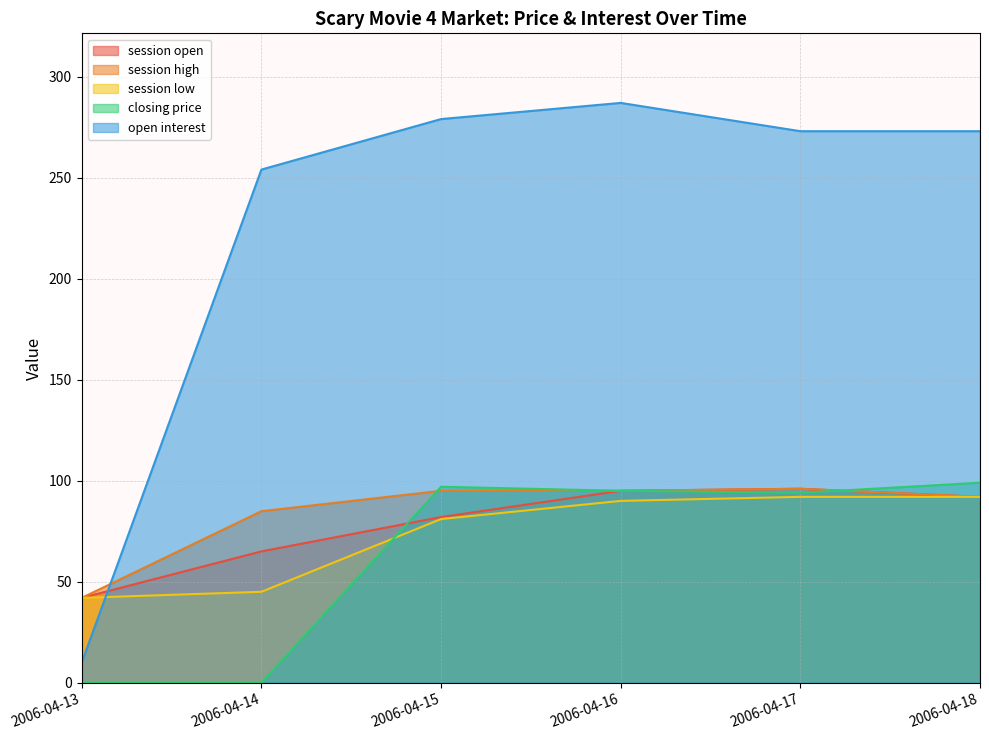

What is the value of the session high point at the 4th from the left?

95.0